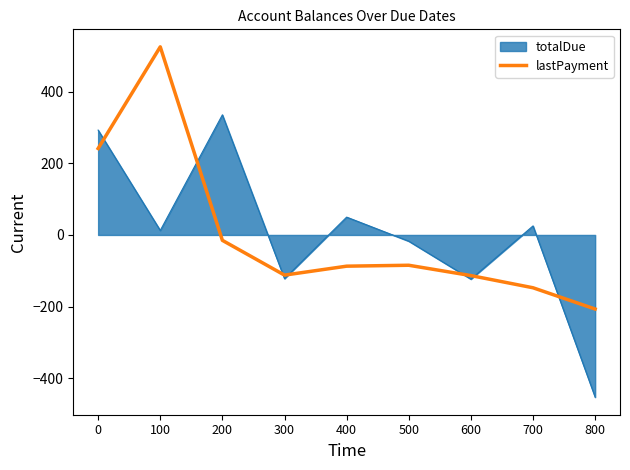

At which label is totalDue closest to -58?

500